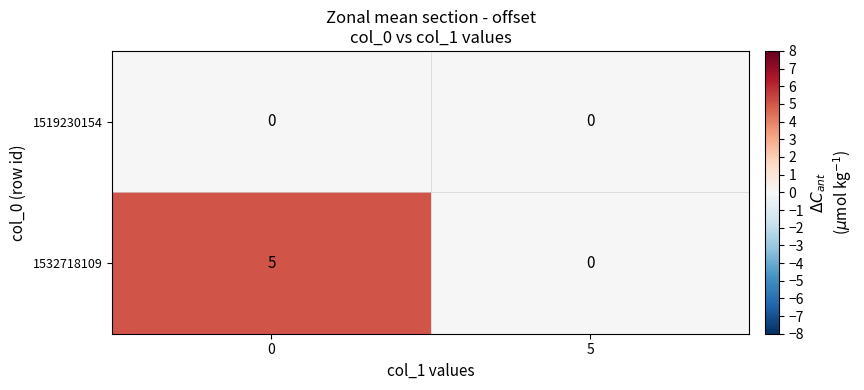

At how many categories does at least one series exceed 1?

1